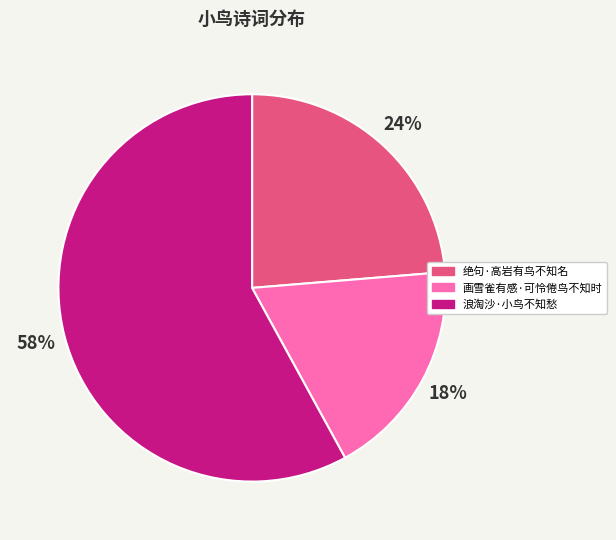

Rank the categories by value from lowest to highest.

画雪雀有感·可怜倦鸟不知时, 绝句·高岩有鸟不知名, 浪淘沙·小鸟不知愁